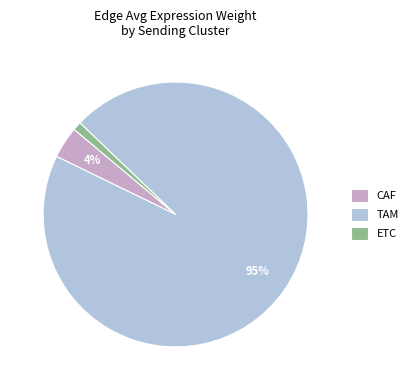

To the nearest percent, what is the combined percentage of CAF and ETC?

5%